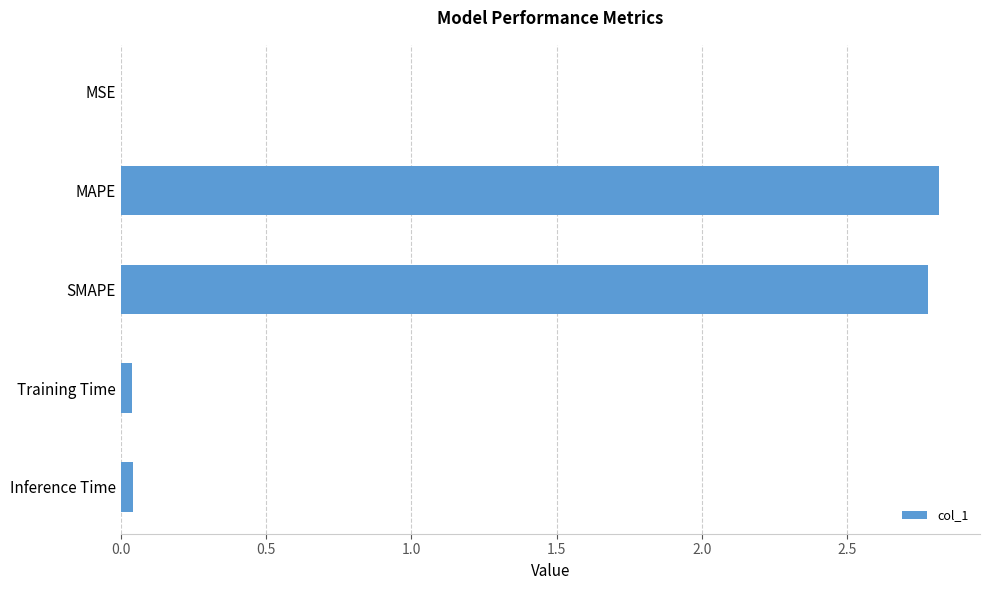

What is the sum of all values?

5.7